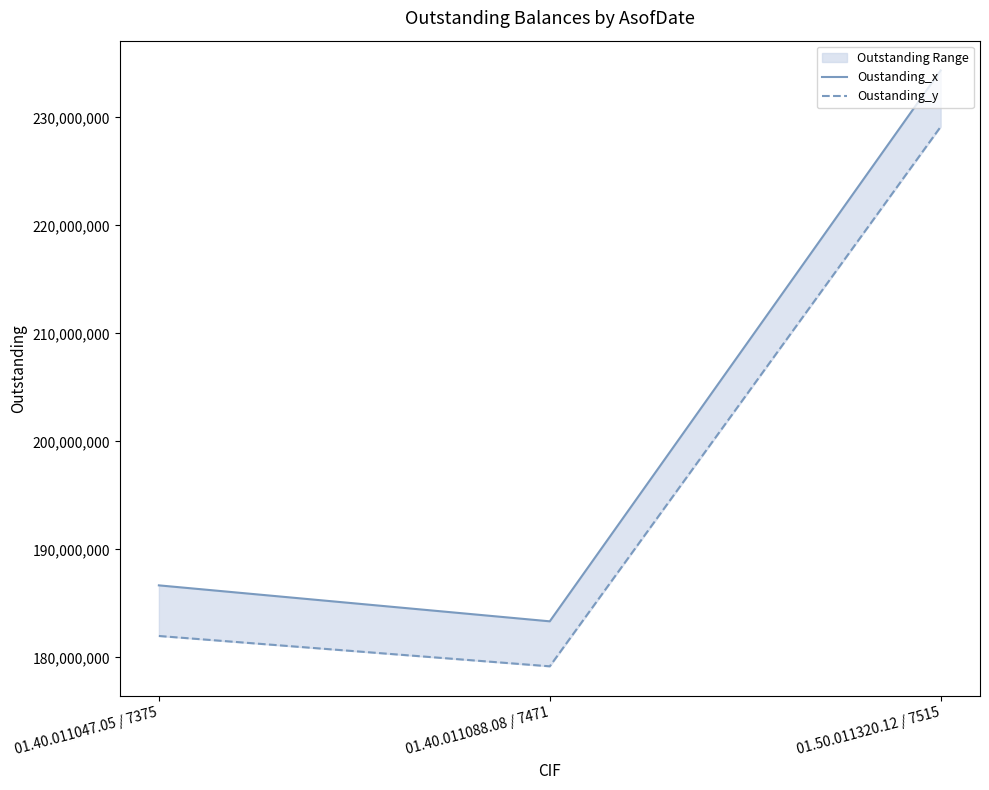

Is it true that Oustanding_x equals 280282763 at 01.40.011047.05 / 7375?

False